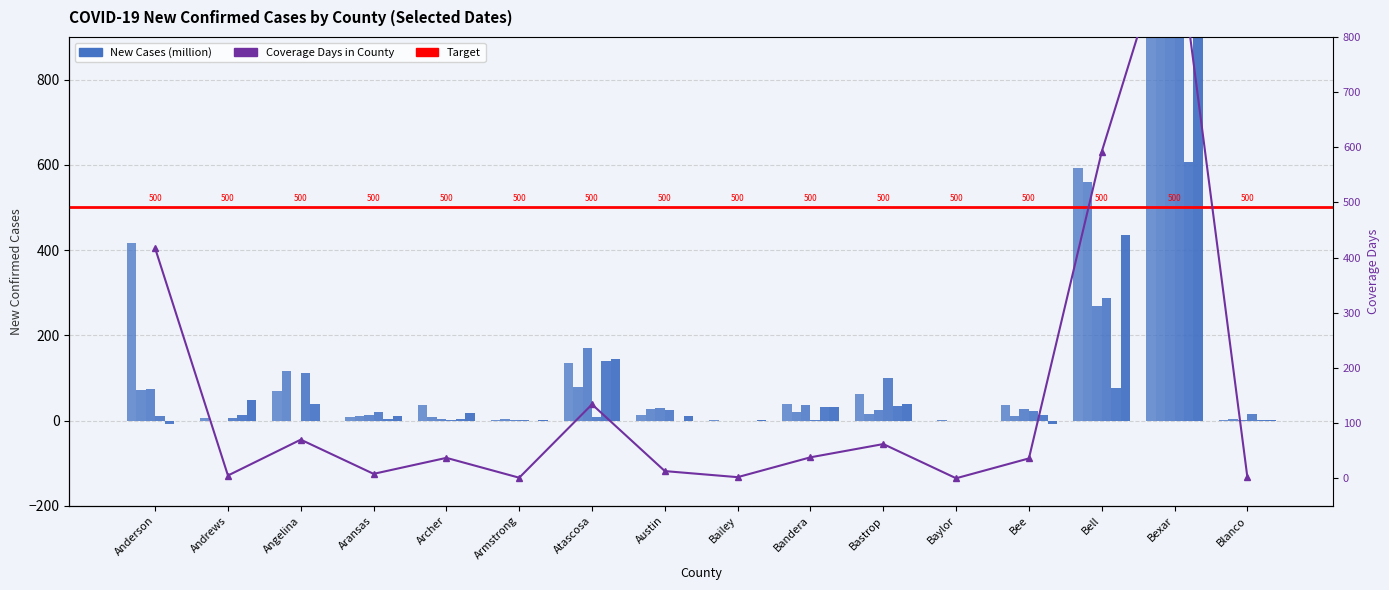

How many values in the 2021-01-07 series are below 11?

8